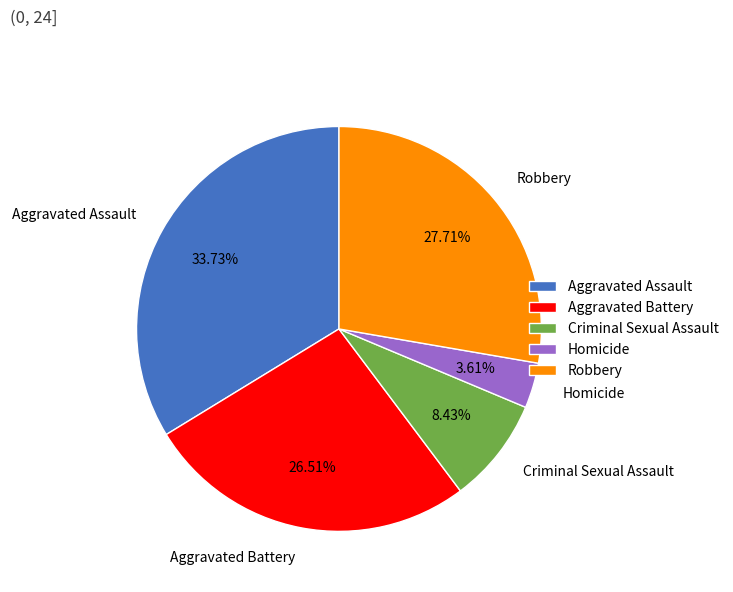

Approximately how many times larger is the value at Robbery compared to Criminal Sexual Assault?

3.3